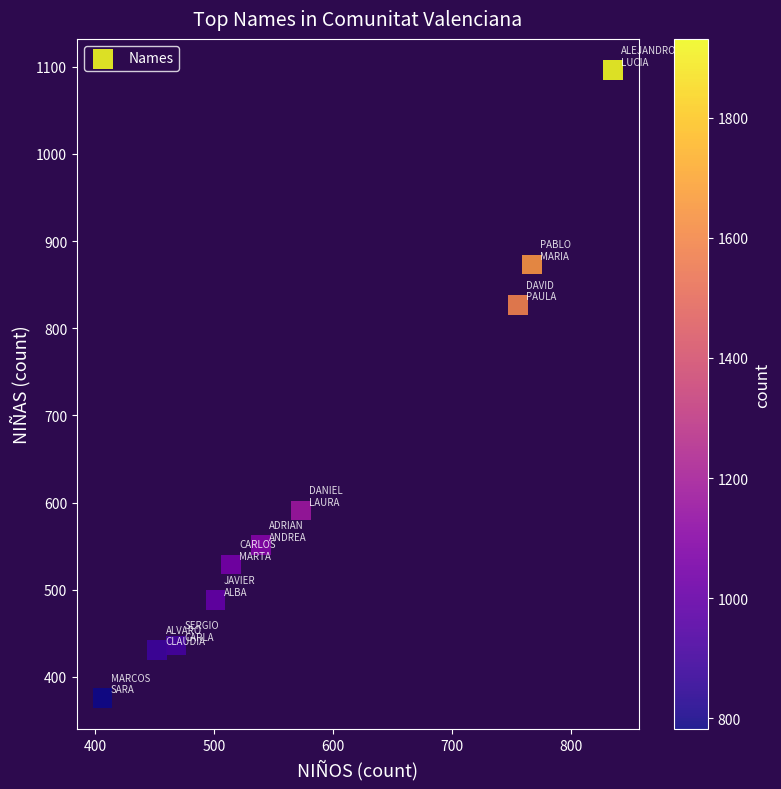

What is the average Y value?

620